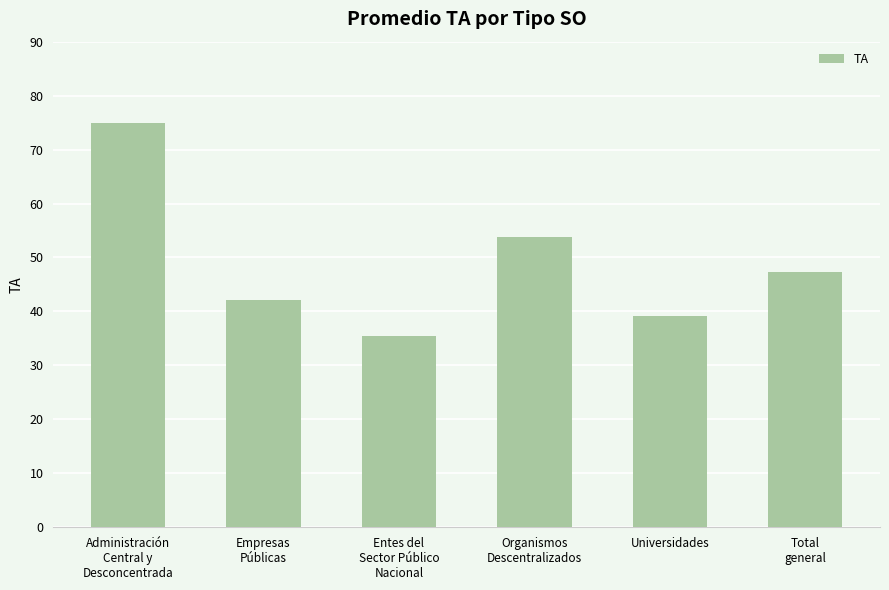

Reading left to right, what are all the values shown in this chart?

Administración
Central y
Desconcentrada=74.9	Empresas
Públicas=42.2	Entes del
Sector Público
Nacional=35.5	Organismos
Descentralizados=53.9	Universidades=39.1	Total
general=47.4